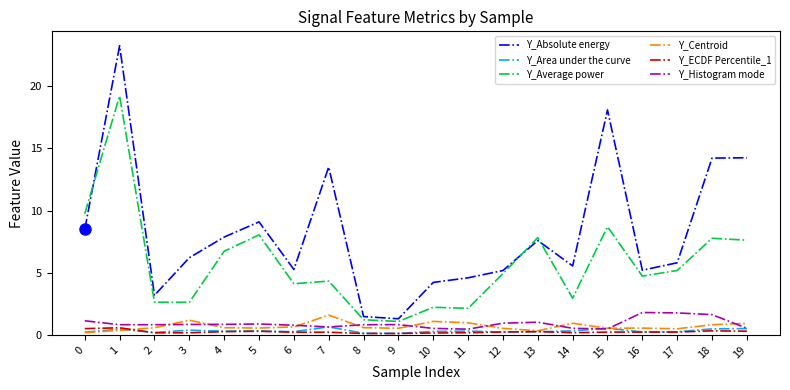

Which series changed the most between 6 and 15?

Y_Absolute energy